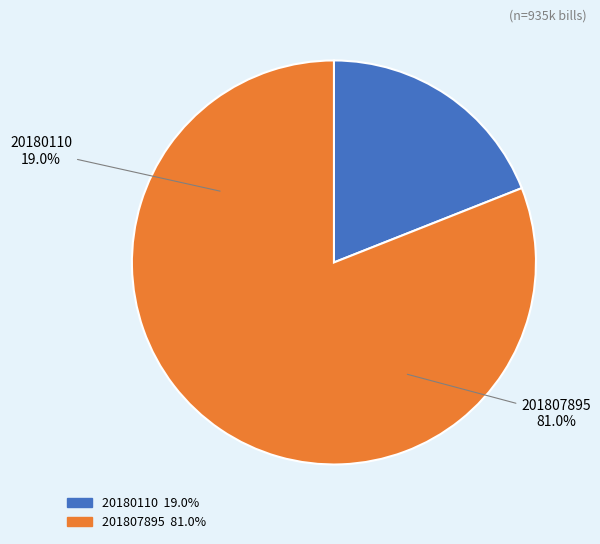

Which slice is the smallest?

20180110